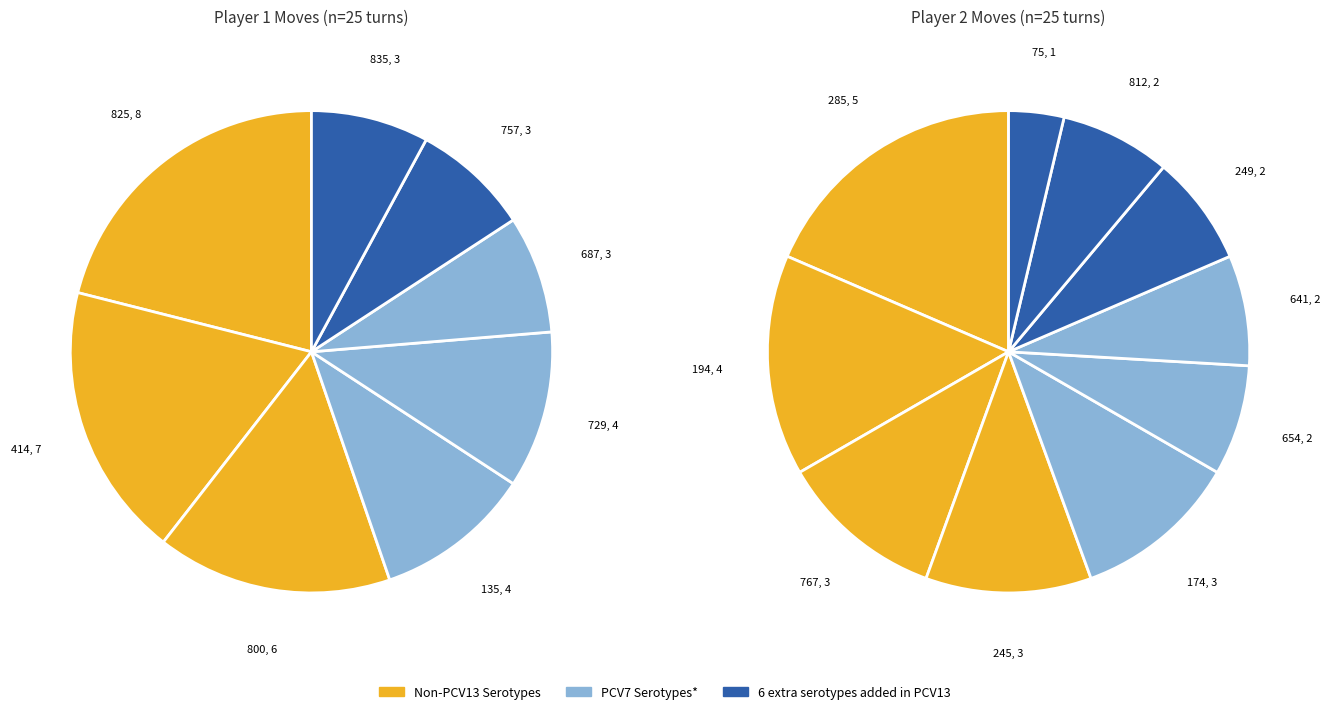

Does any single category account for the majority?

No